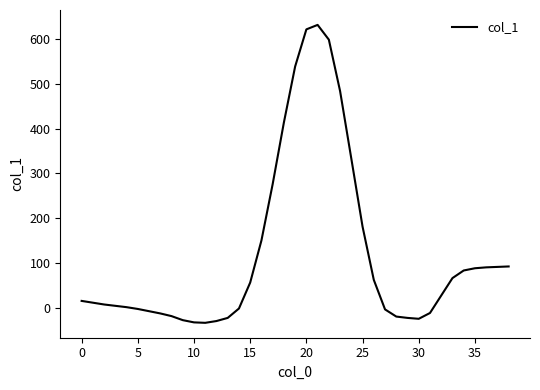

What is the minimum value shown in the chart?

-34